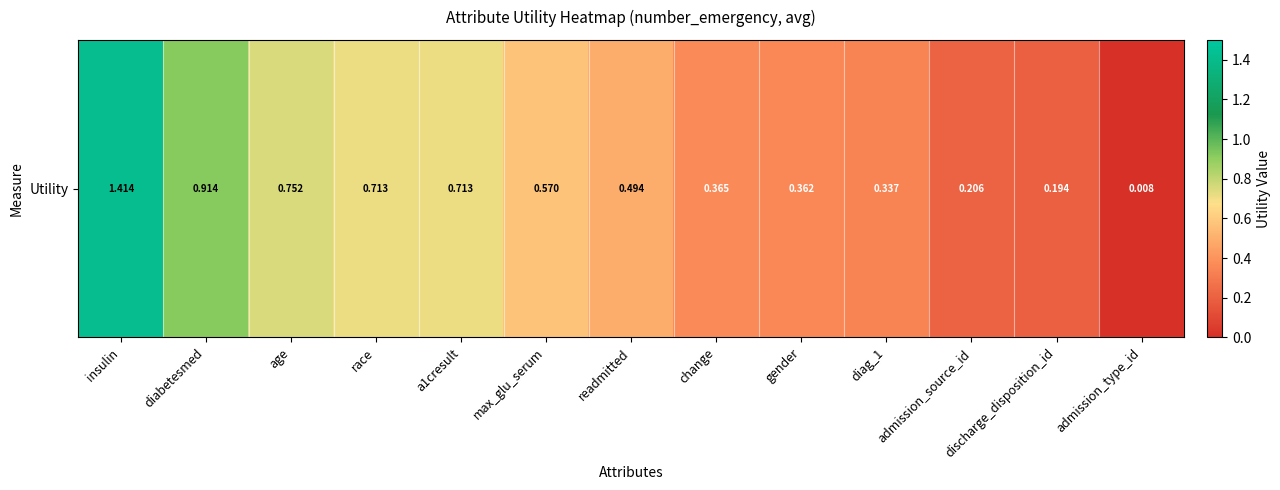

What is the maximum value shown in the chart?

1.4